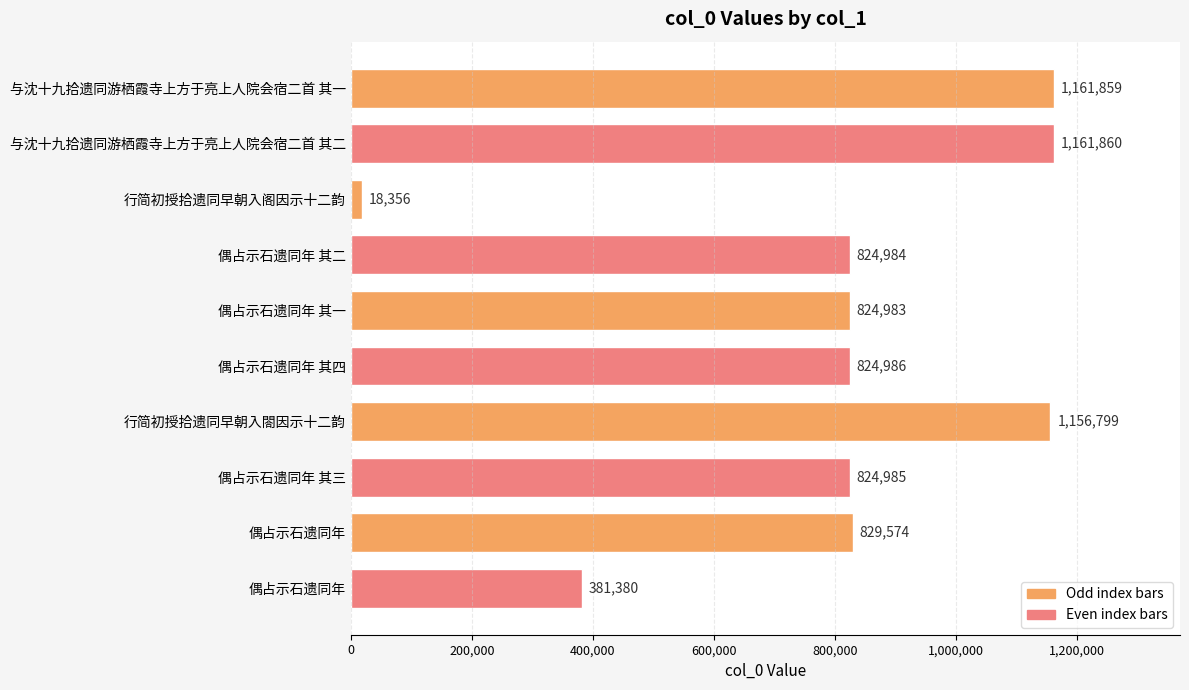

How many bars are there in total?

10